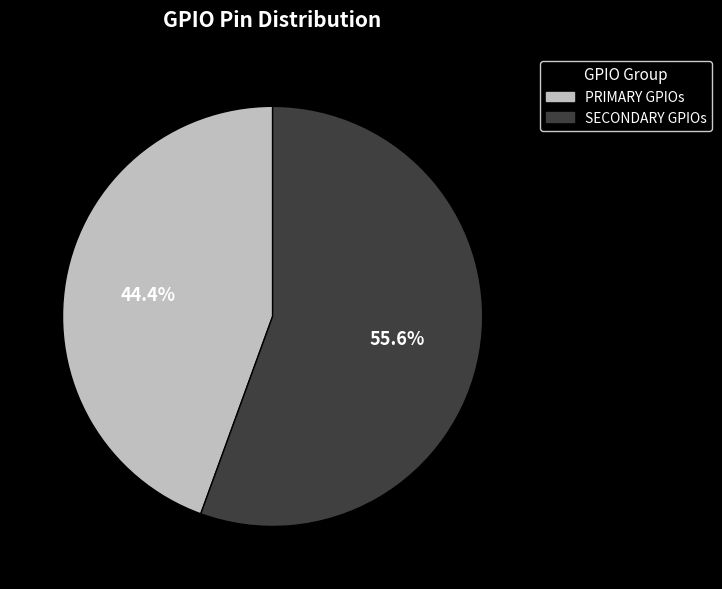

Does any single category account for the majority?

Yes